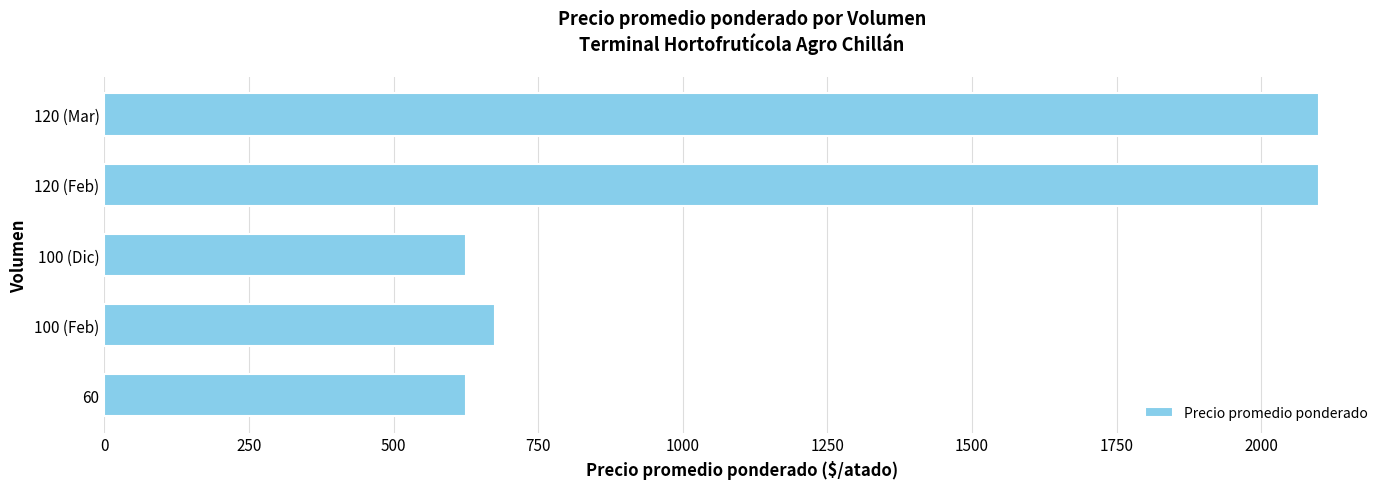

Approximately how many times larger is the value at 100 (Feb) compared to 100 (Dic)?

1.1